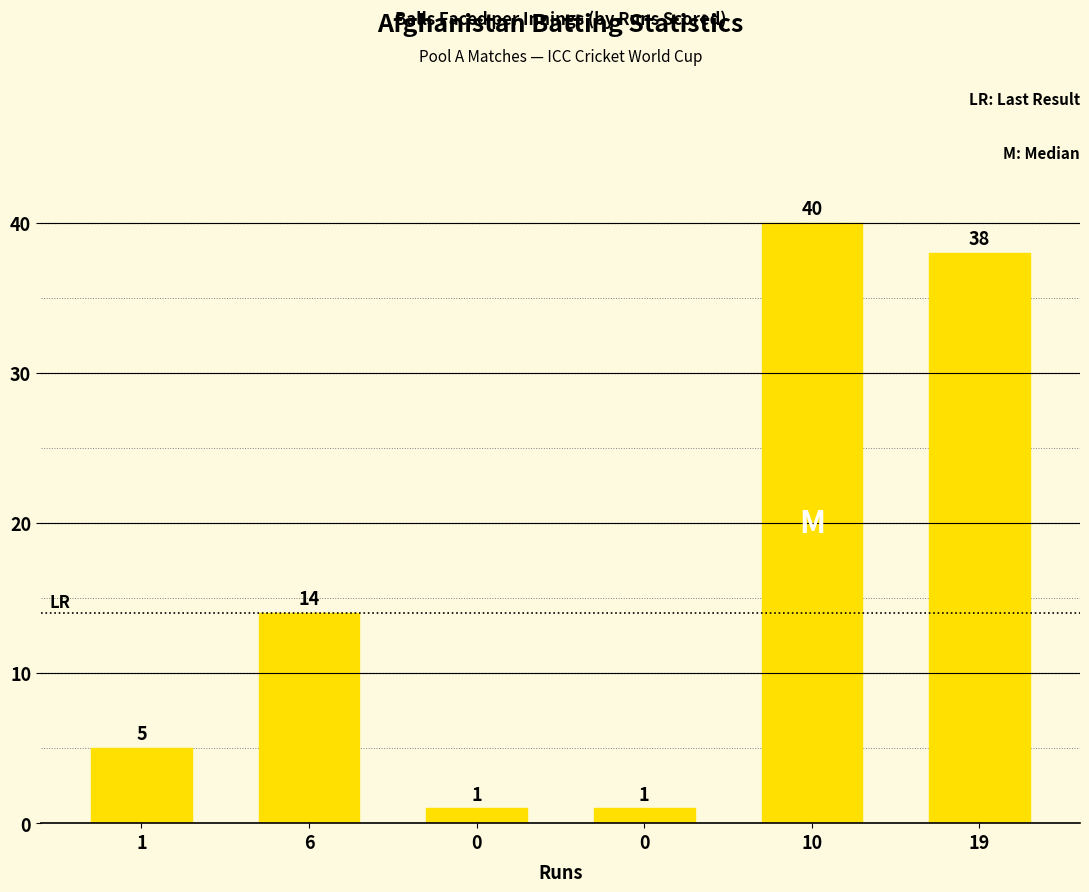

Reading left to right, what are all the values shown in this chart?

5	14	1	1	40	38